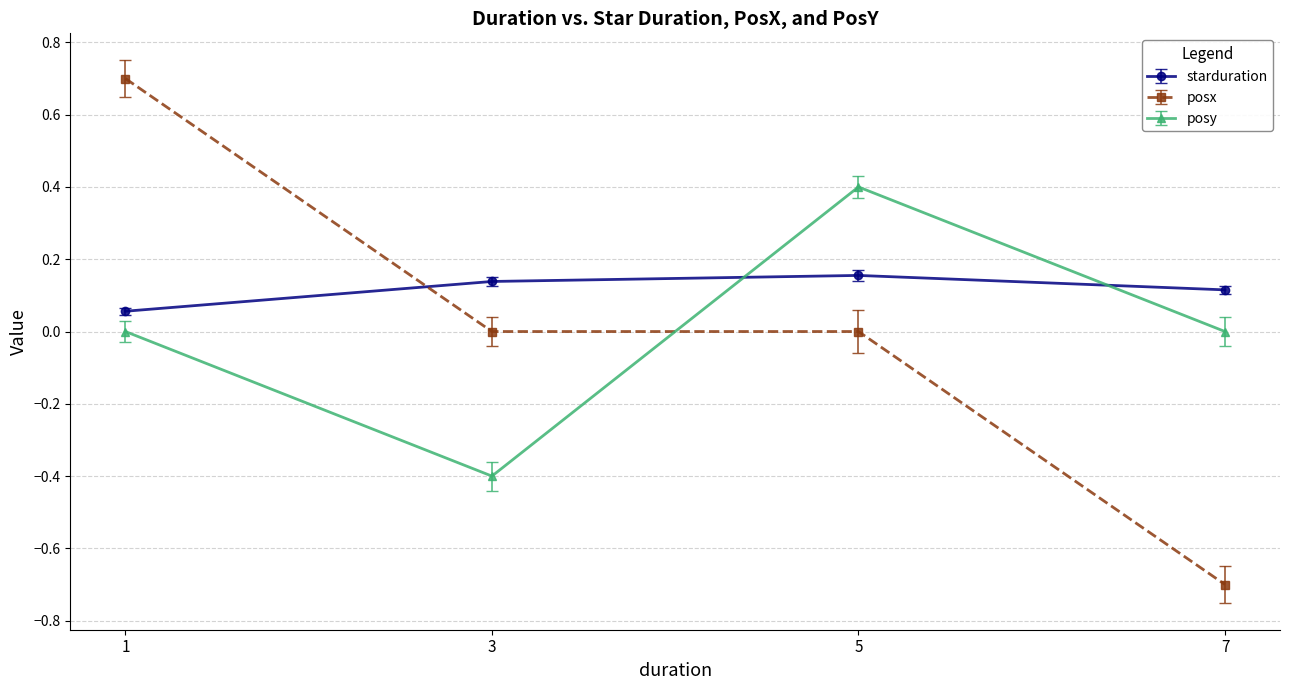

List the series in order of their peak value, highest first.

posx, posy, starduration